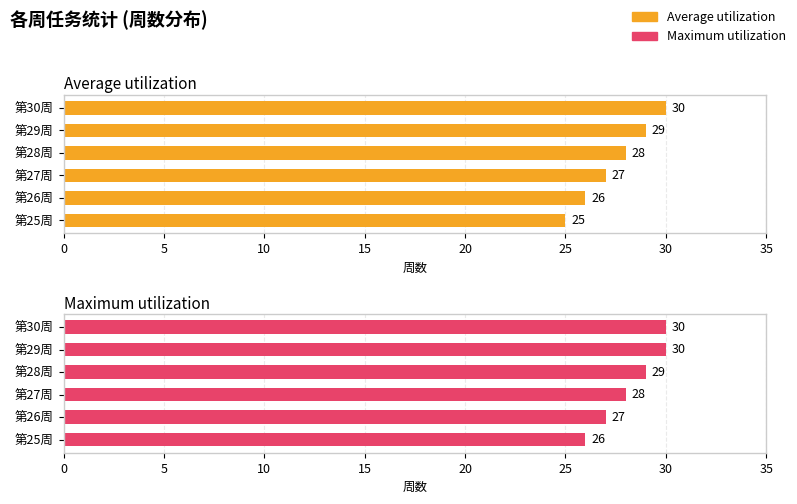

Reading right to left, list all the values displayed in this chart.

Average utilization: 30	29	28	27	26	25
Maximum utilization: 30	30	29	28	27	26